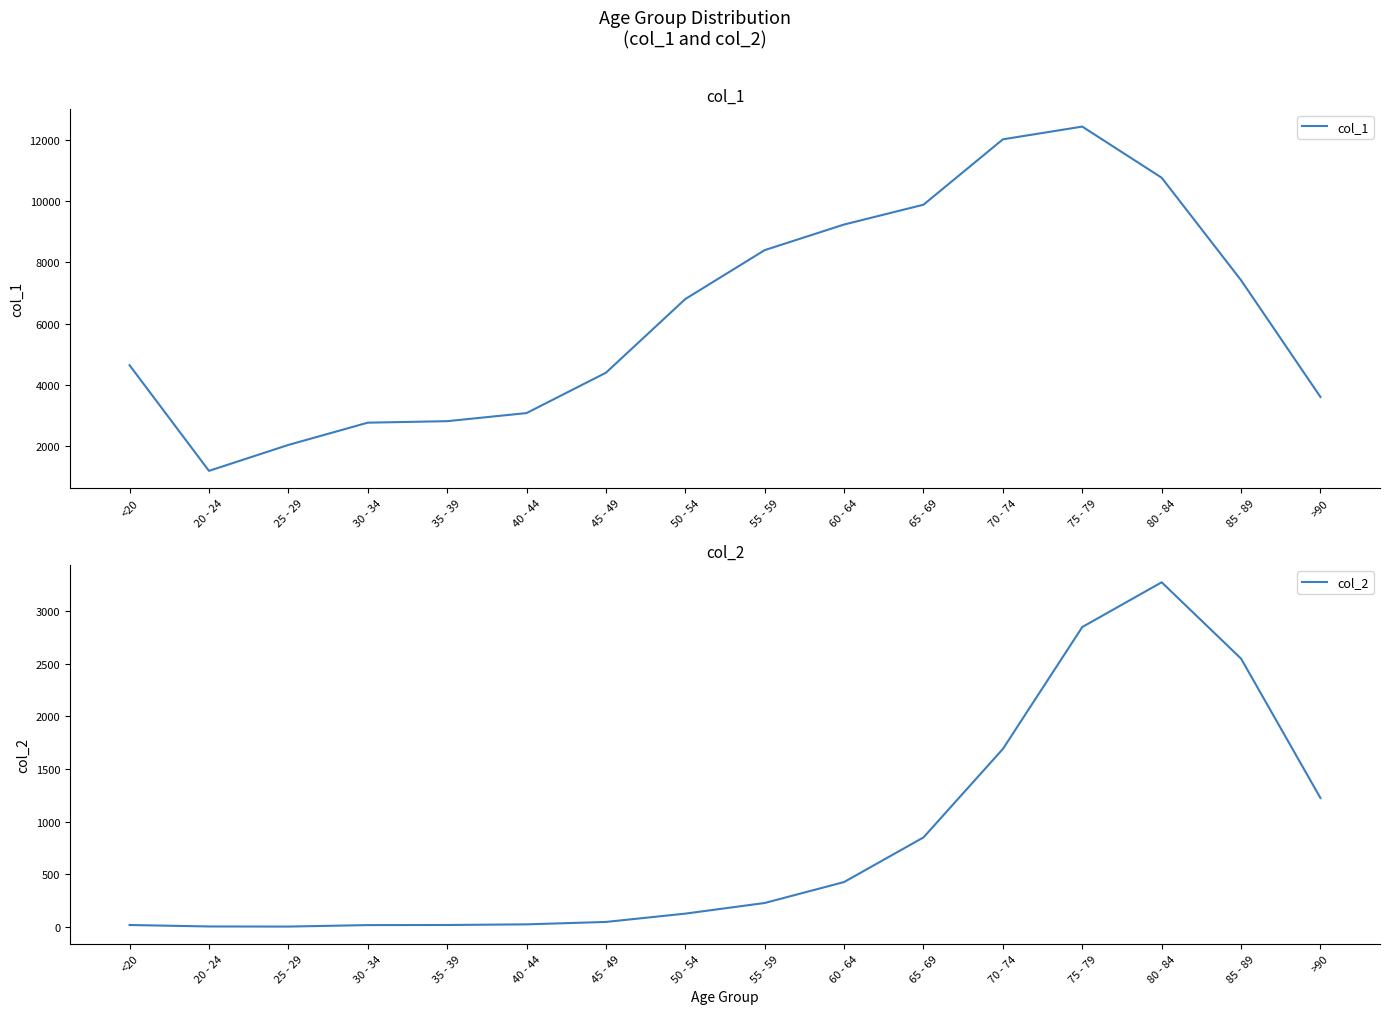

Between <20 and 65 - 69, which is larger?

65 - 69